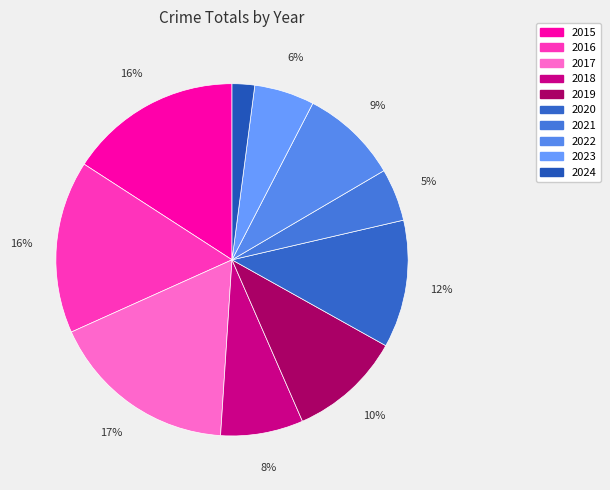

How many segments does this pie chart have?

10